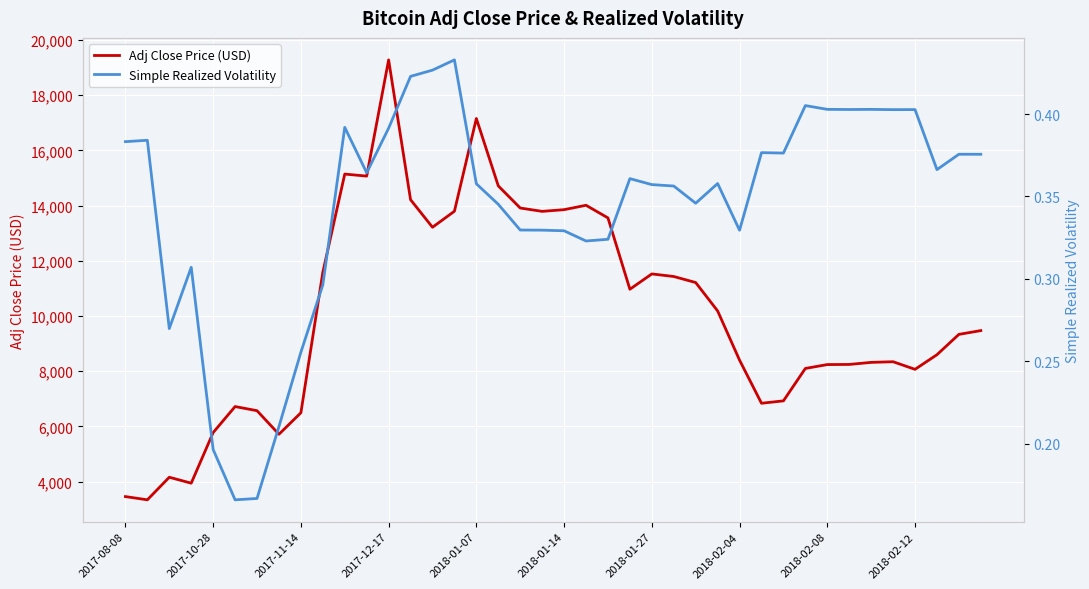

What is the greatest value displayed?

19279.9